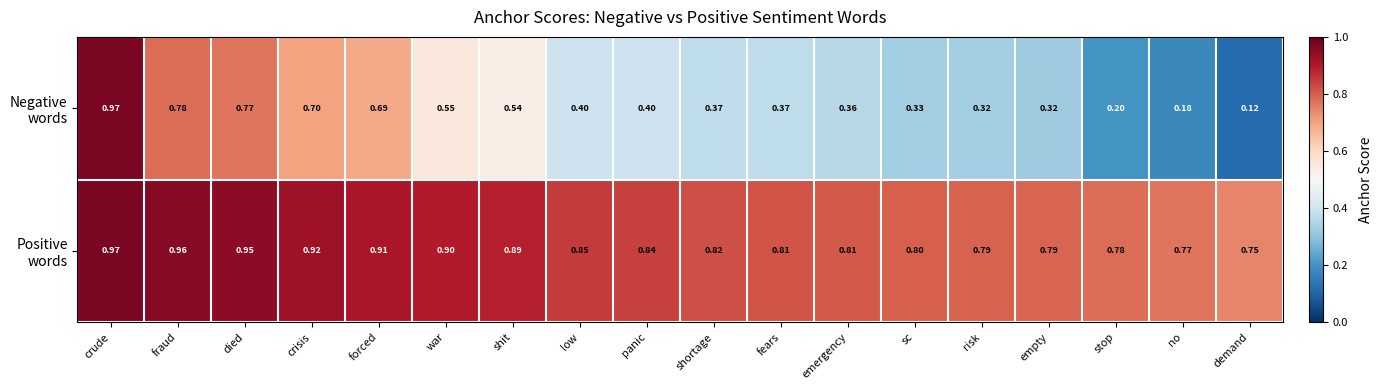

At how many categories does at least one series exceed 0?

18